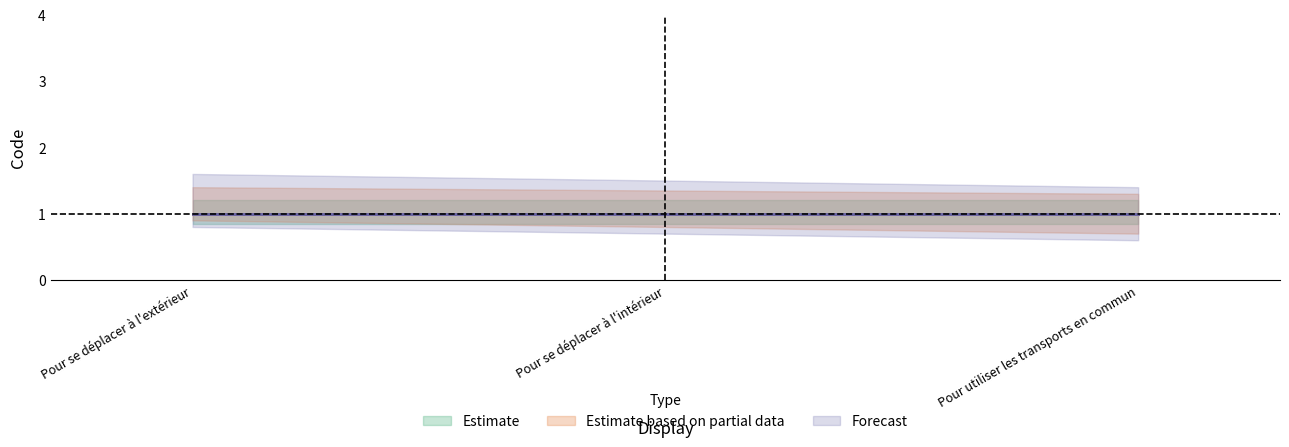

Between Pour se déplacer à l'intérieur and Pour se déplacer à l'extérieur, which is larger?

Pour se déplacer à l'intérieur